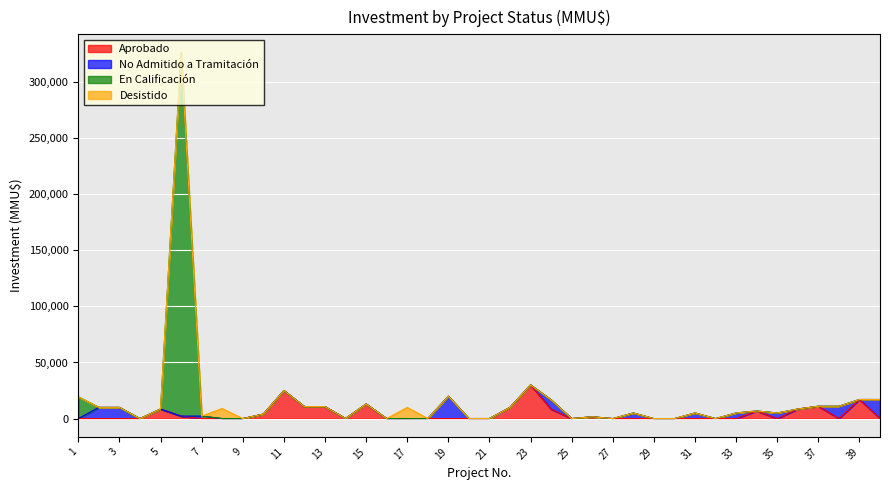

What is the highest value of the Aprobado series?

30000